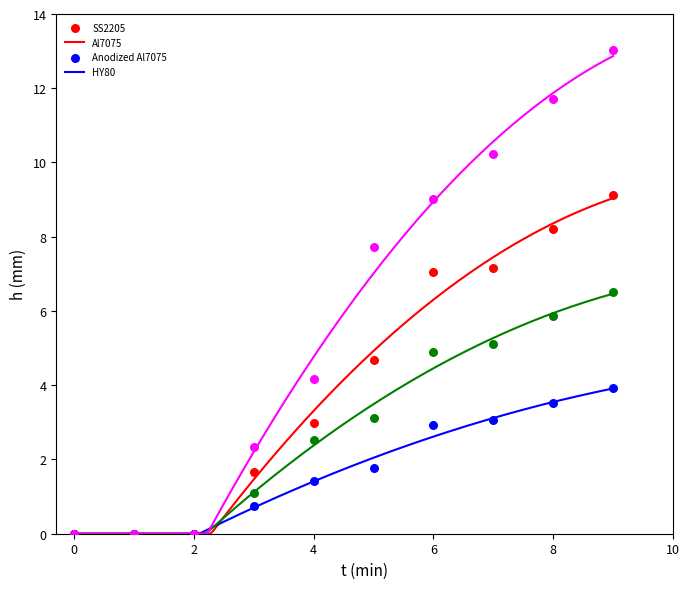

Which series has the widest spread of Y values?

Series 4